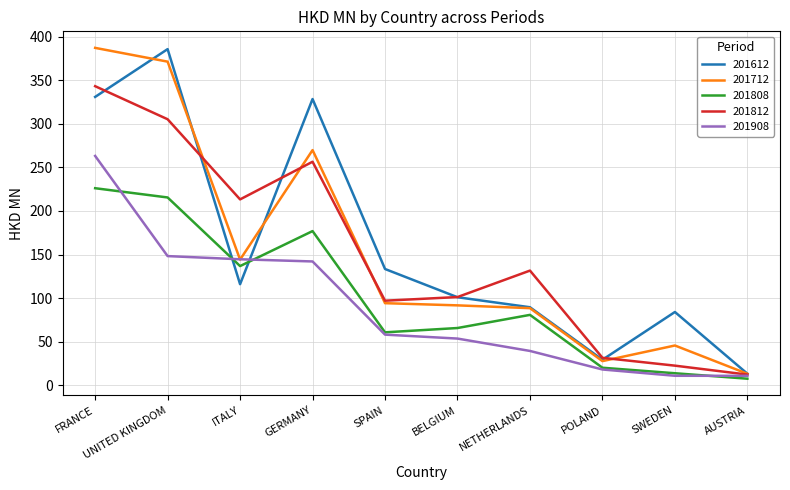

At which category does the chart reach its minimum across all series?

AUSTRIA